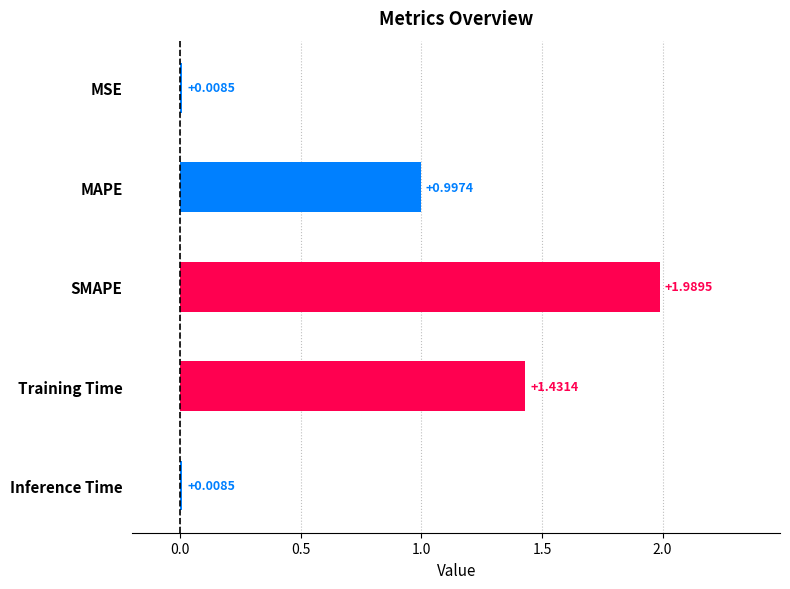

What is the sum of all values?

4.4